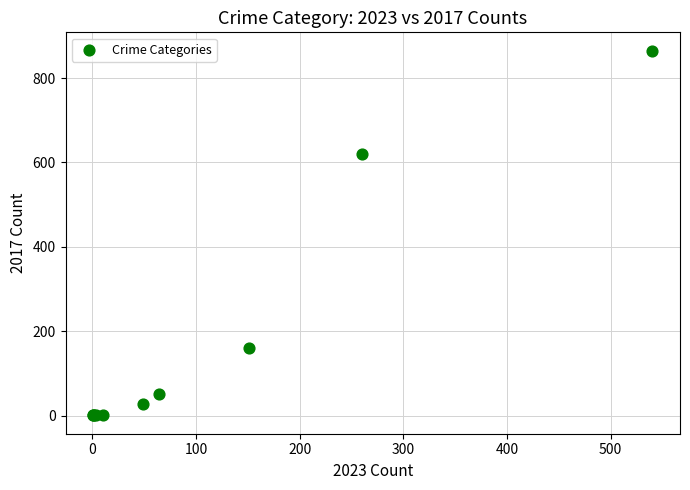

What Y value in the scatter plot is closest to 433?

621